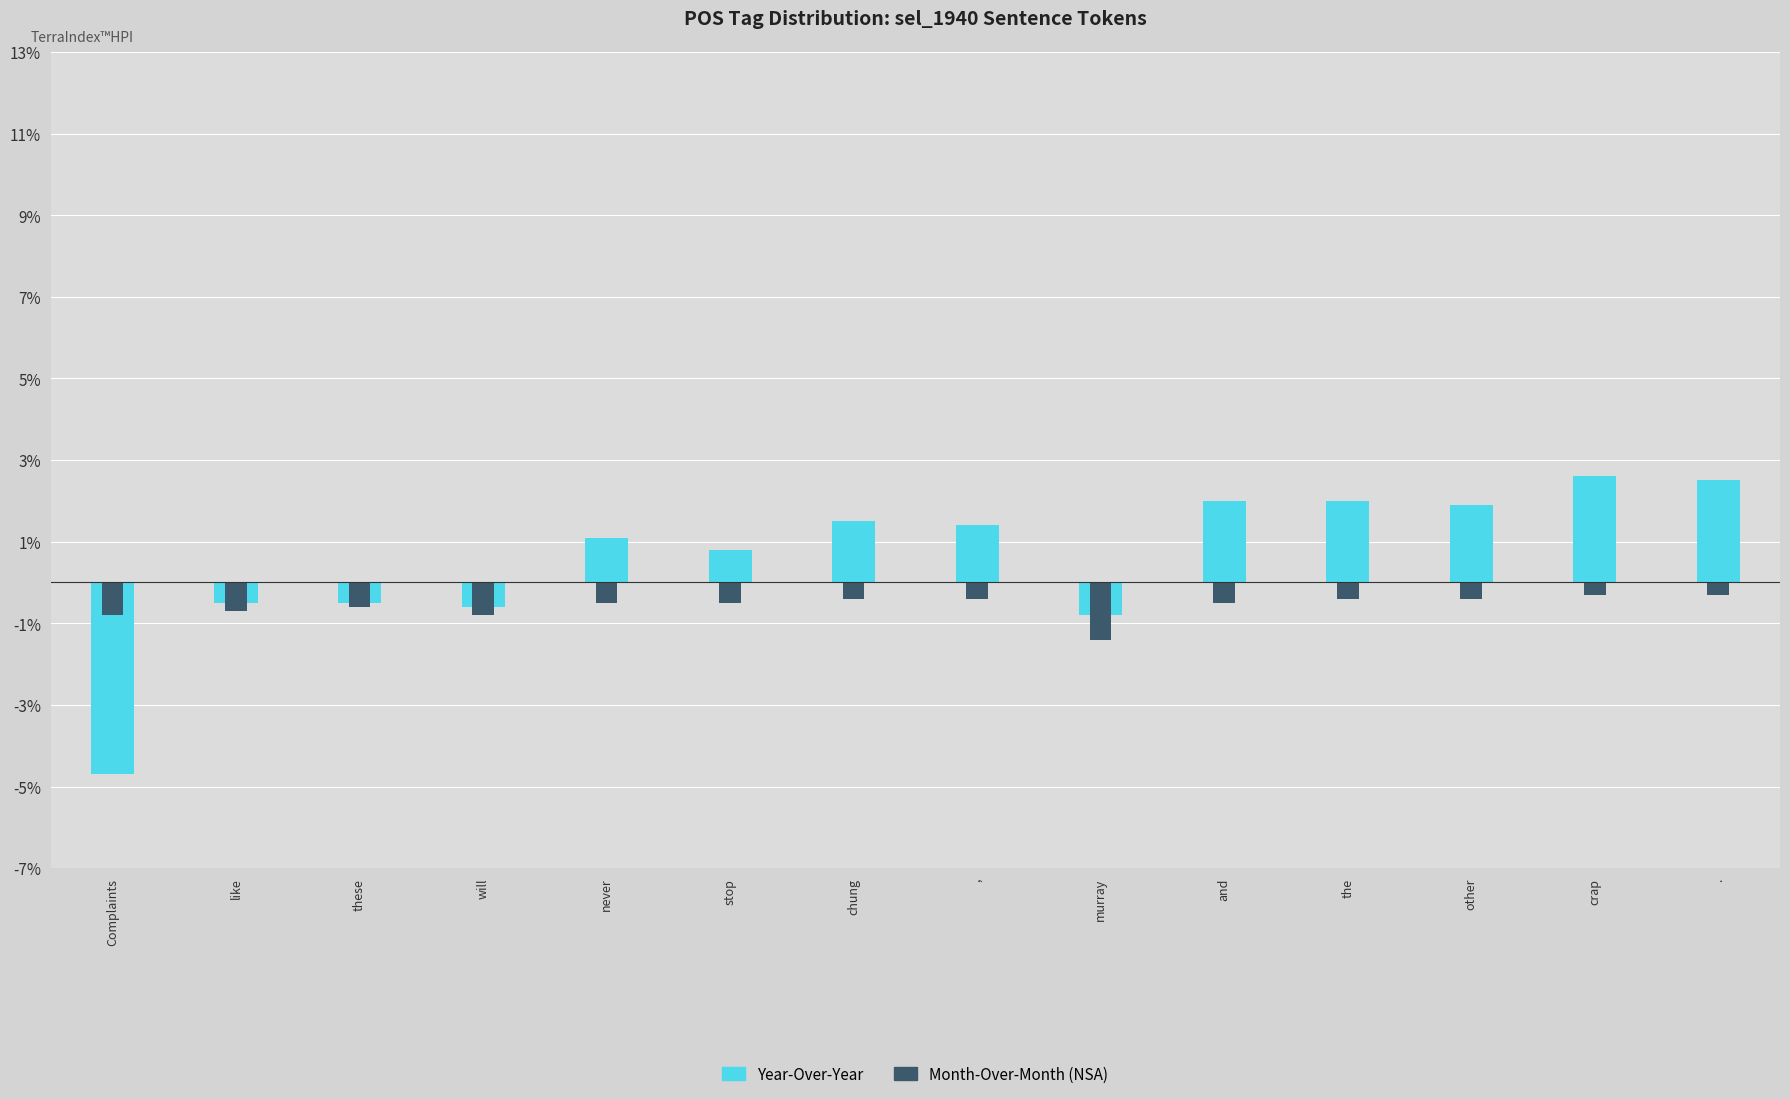

Which category has the highest value in the Month-Over-Month (NSA) series?

crap